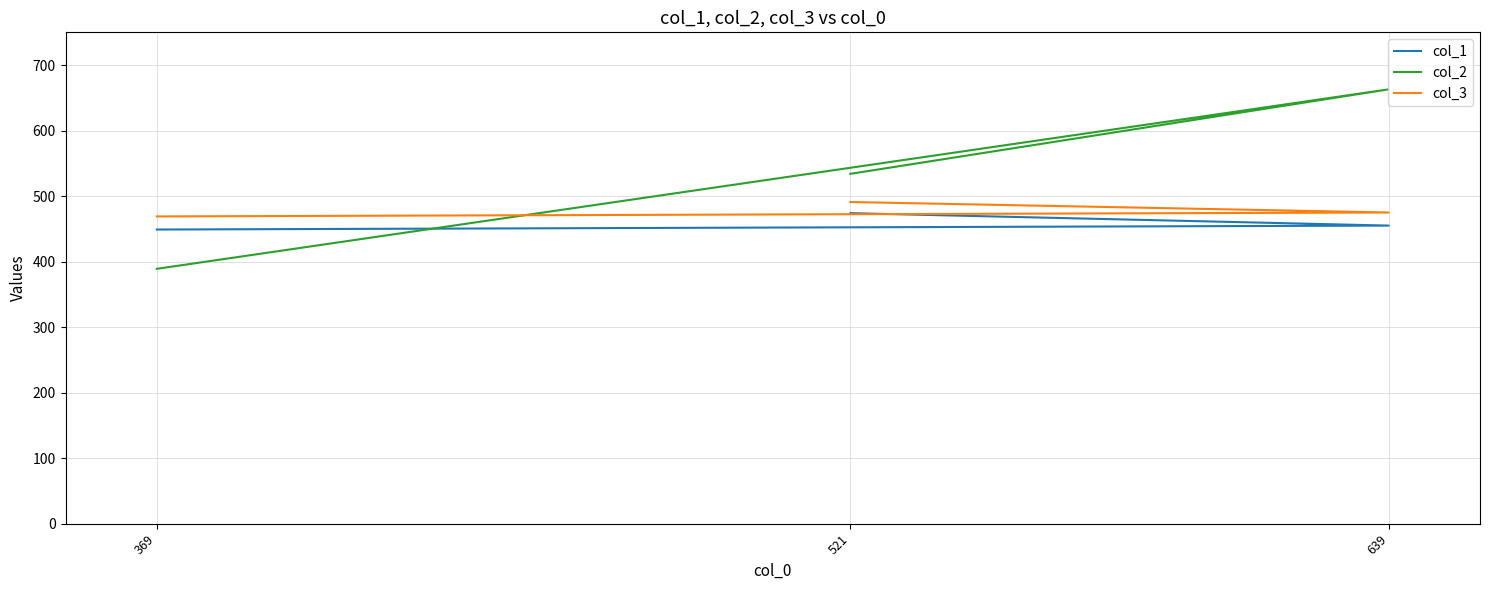

What is the spread (max minus min) of values at 521?

60